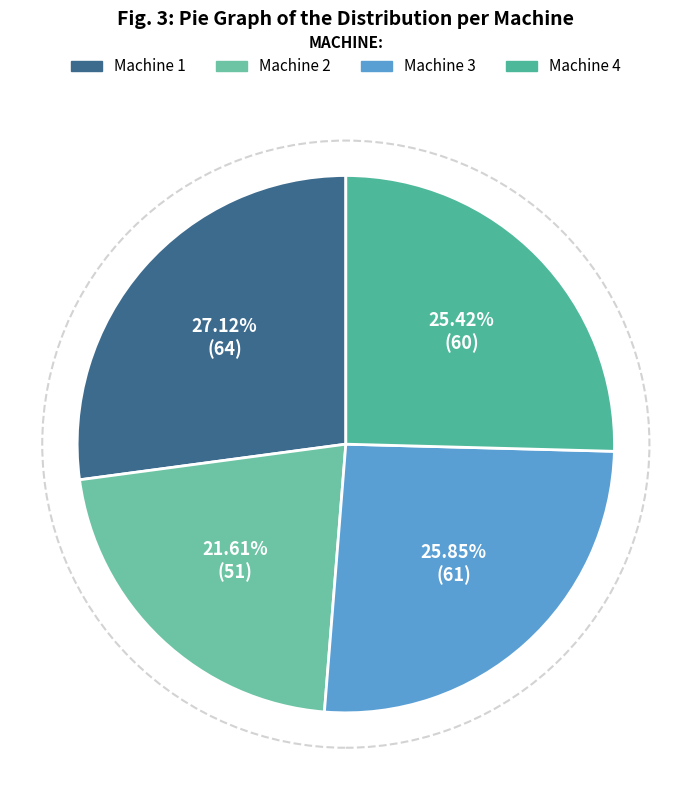

How many slices are in this pie chart?

4